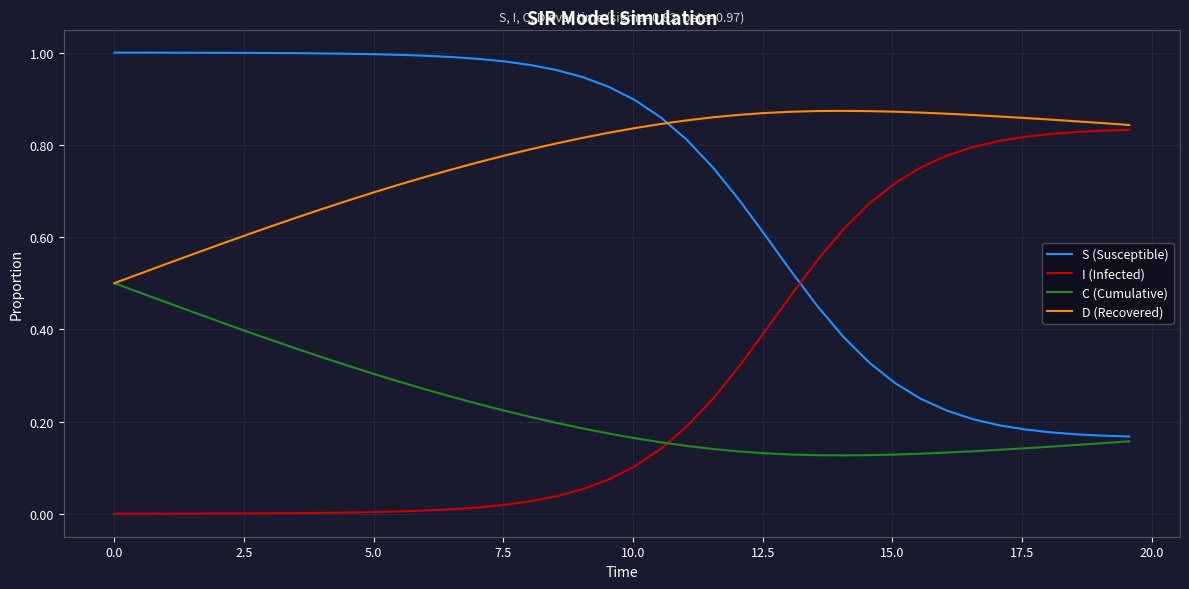

How many lines are shown in the chart?

4